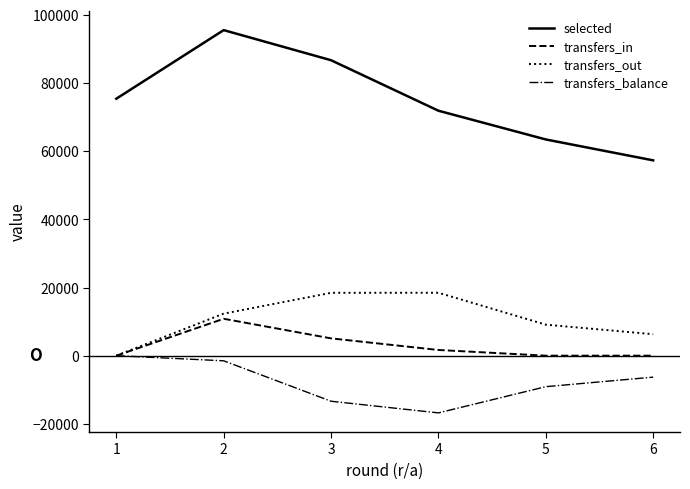

Does the chart display data point markers on the line(s)?

No